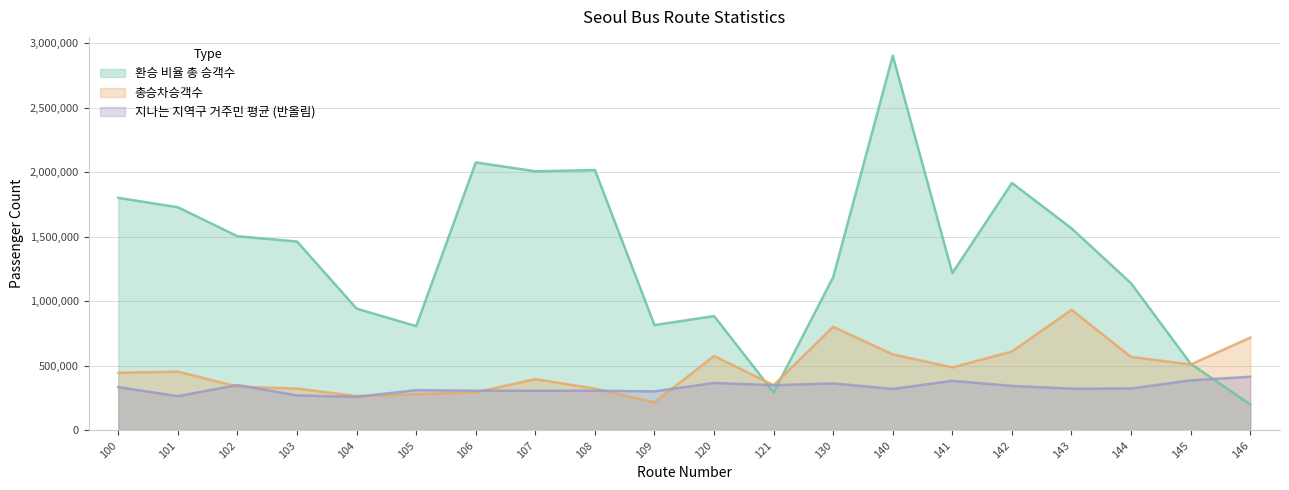

The value of 지나는 지역구 거주민 평균 (반올림) at 145 is 595820. True or false?

False